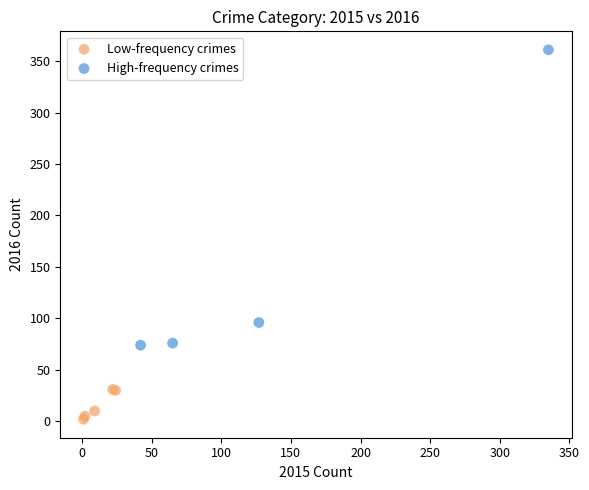

Which series reaches the minimum Y coordinate?

Low-frequency crimes